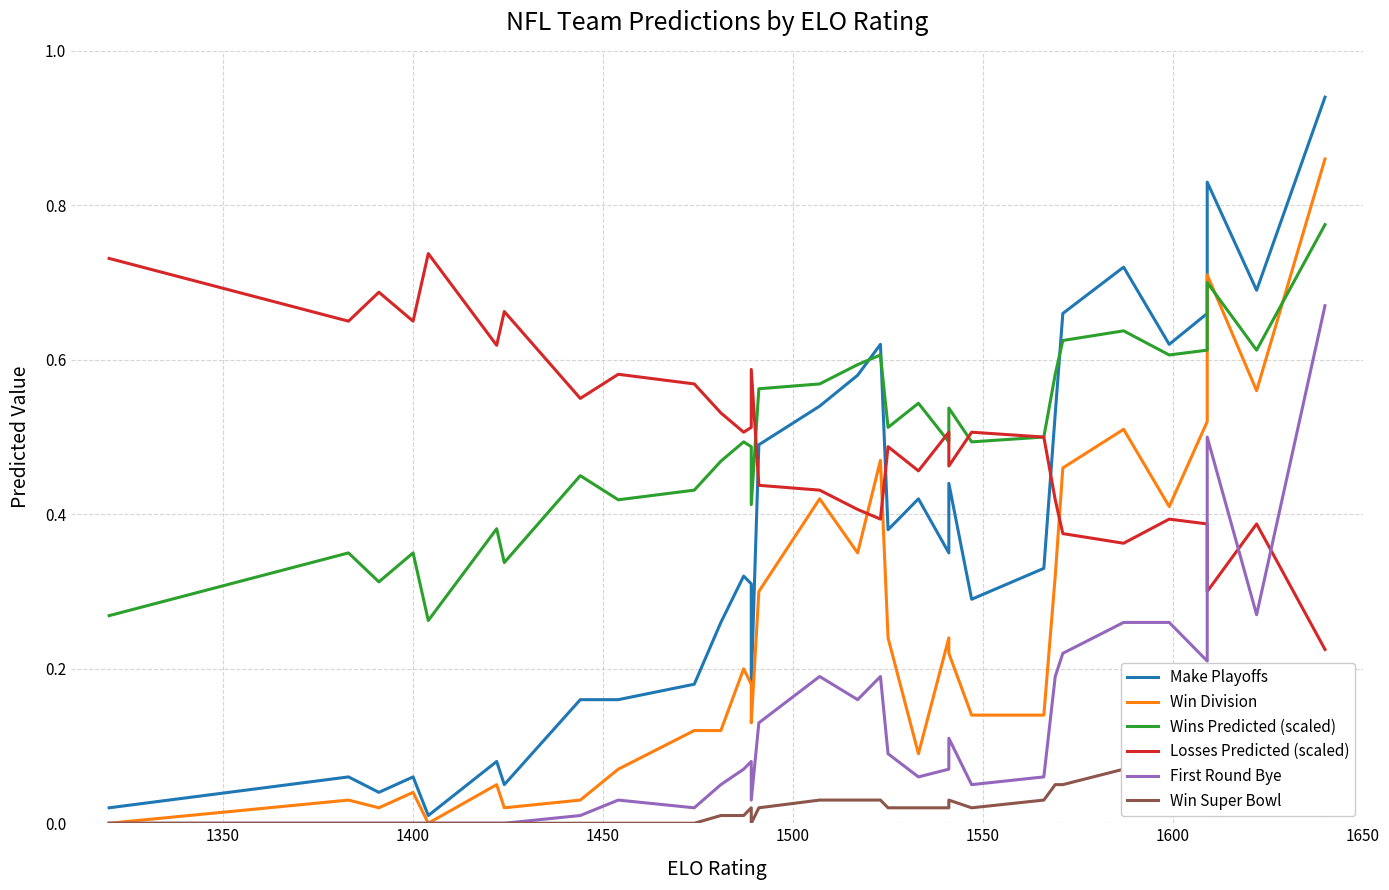

Does the chart display data point markers on the line(s)?

No